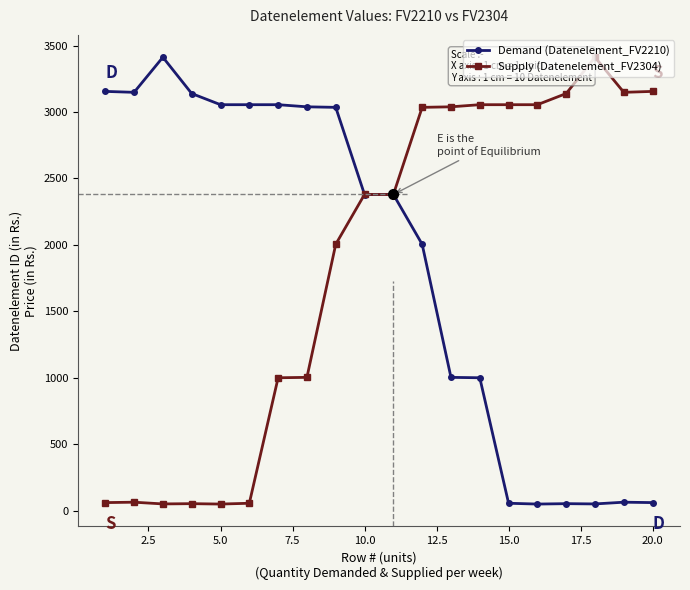

Count the number of categories in the chart.

20